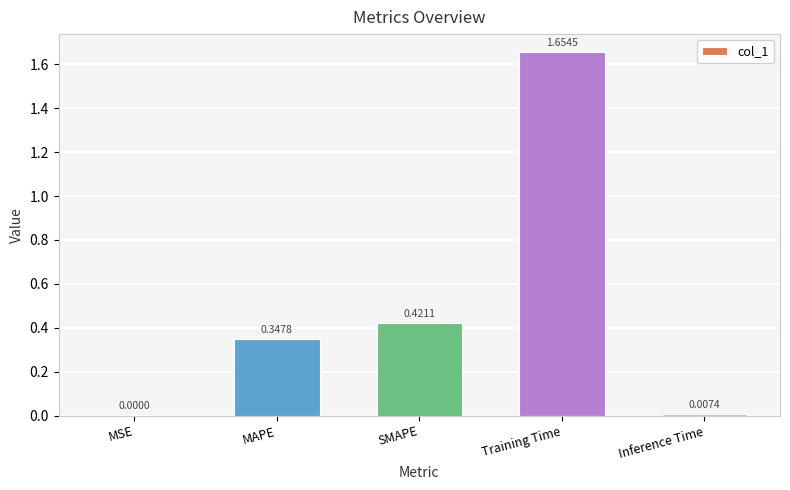

What is the change in value from MSE to Training Time?

+1.7